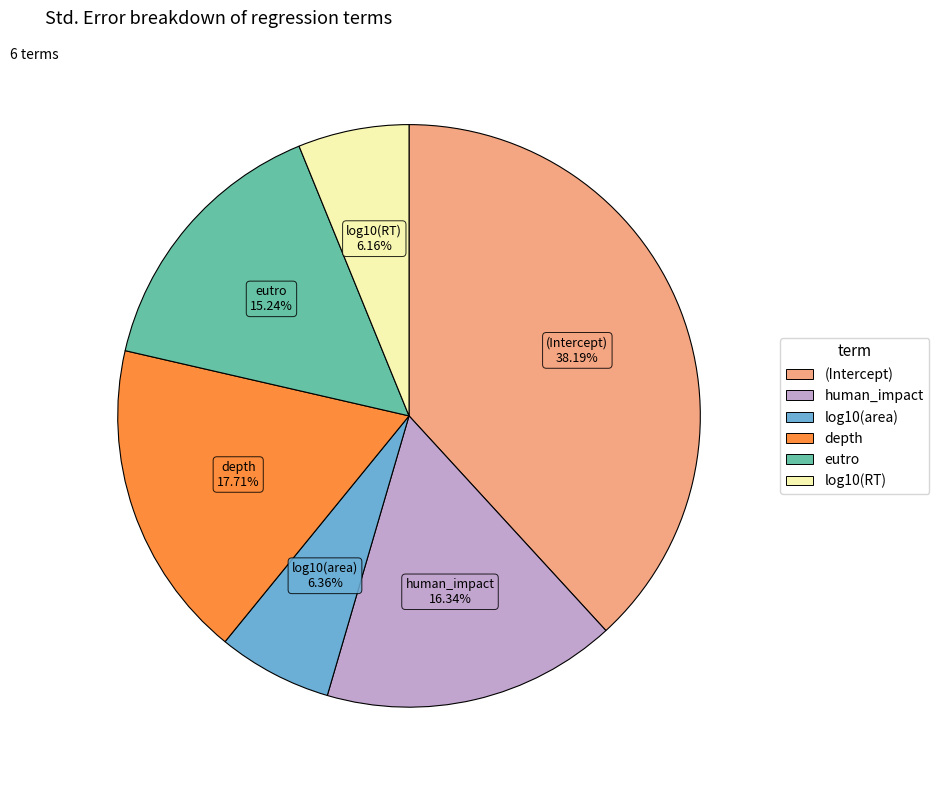

Does any single category account for the majority?

No